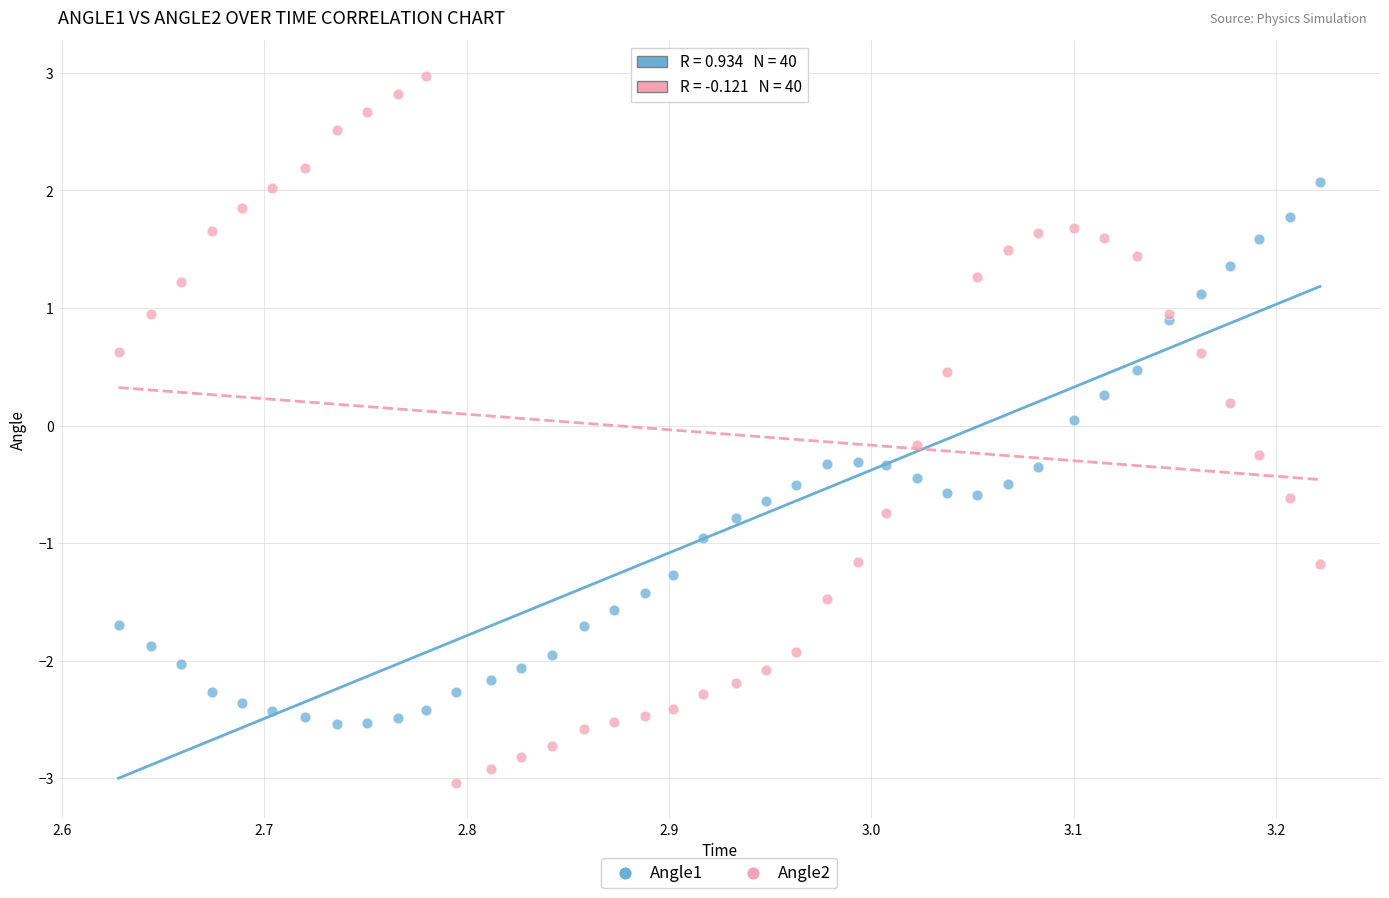

Which series reaches the maximum Y coordinate?

Angle2